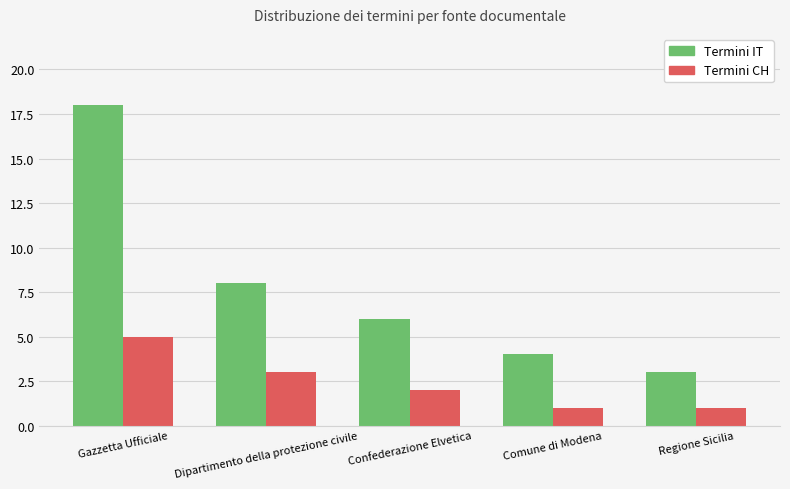

List the labels in order of Termini IT value, largest first.

Gazzetta Ufficiale, Dipartimento della protezione civile, Confederazione Elvetica, Comune di Modena, Regione Sicilia